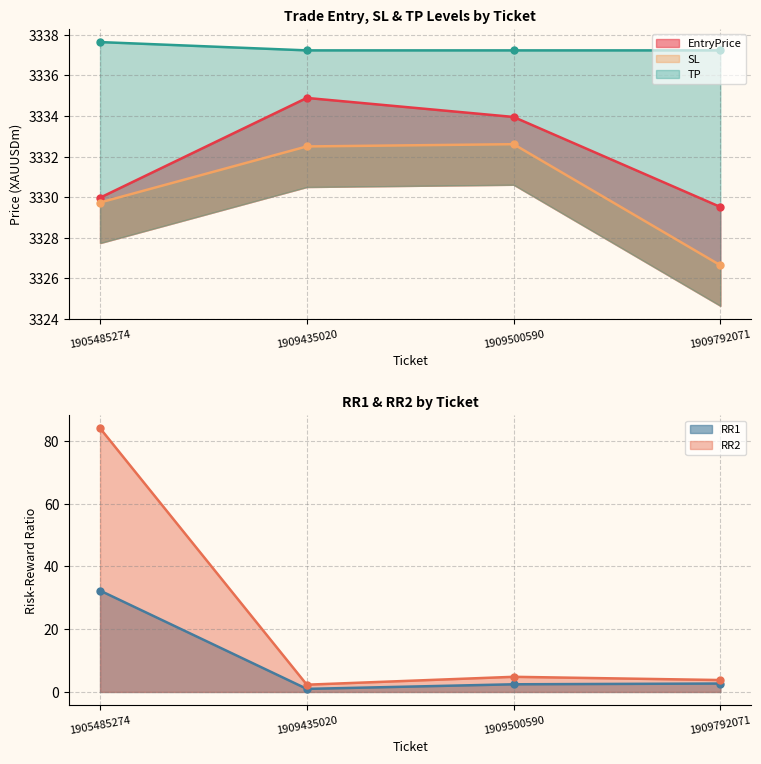

Is the value of EntryPrice at 1909500590 greater than the value of RR1 at 1909792071?

Yes